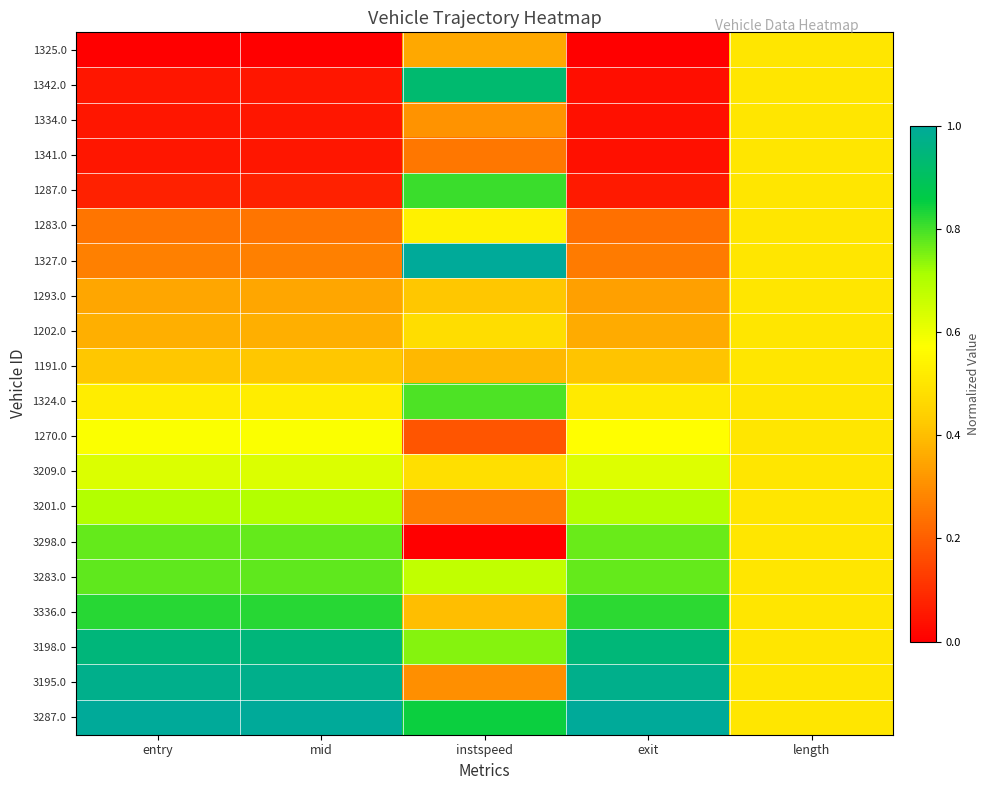

Reading left to right, extract all data points from this chart.

1325.0: entry=0.0	mid=0.0	instspeed=0.4	exit=0.0	length=0.5
1342.0: entry=0.0	mid=0.0	instspeed=0.9	exit=0.0	length=0.5
1334.0: entry=0.0	mid=0.0	instspeed=0.3	exit=0.0	length=0.5
1341.0: entry=0.1	mid=0.1	instspeed=0.3	exit=0.0	length=0.5
1287.0: entry=0.1	mid=0.1	instspeed=0.8	exit=0.1	length=0.5
1283.0: entry=0.2	mid=0.2	instspeed=0.5	exit=0.2	length=0.5
1327.0: entry=0.3	mid=0.3	instspeed=1.0	exit=0.3	length=0.5
1293.0: entry=0.3	mid=0.3	instspeed=0.4	exit=0.3	length=0.5
1202.0: entry=0.4	mid=0.4	instspeed=0.5	exit=0.4	length=0.5
1191.0: entry=0.4	mid=0.4	instspeed=0.4	exit=0.4	length=0.5
1324.0: entry=0.5	mid=0.5	instspeed=0.8	exit=0.5	length=0.5
1270.0: entry=0.6	mid=0.6	instspeed=0.2	exit=0.6	length=0.5
3209.0: entry=0.6	mid=0.6	instspeed=0.5	exit=0.6	length=0.5
3201.0: entry=0.7	mid=0.7	instspeed=0.3	exit=0.7	length=0.5
3298.0: entry=0.8	mid=0.8	instspeed=0.0	exit=0.8	length=0.5
3283.0: entry=0.8	mid=0.8	instspeed=0.7	exit=0.8	length=0.5
3336.0: entry=0.8	mid=0.8	instspeed=0.4	exit=0.8	length=0.5
3198.0: entry=0.9	mid=0.9	instspeed=0.7	exit=0.9	length=0.5
3195.0: entry=1.0	mid=1.0	instspeed=0.3	exit=1.0	length=0.5
3287.0: entry=1.0	mid=1.0	instspeed=0.8	exit=1.0	length=0.5